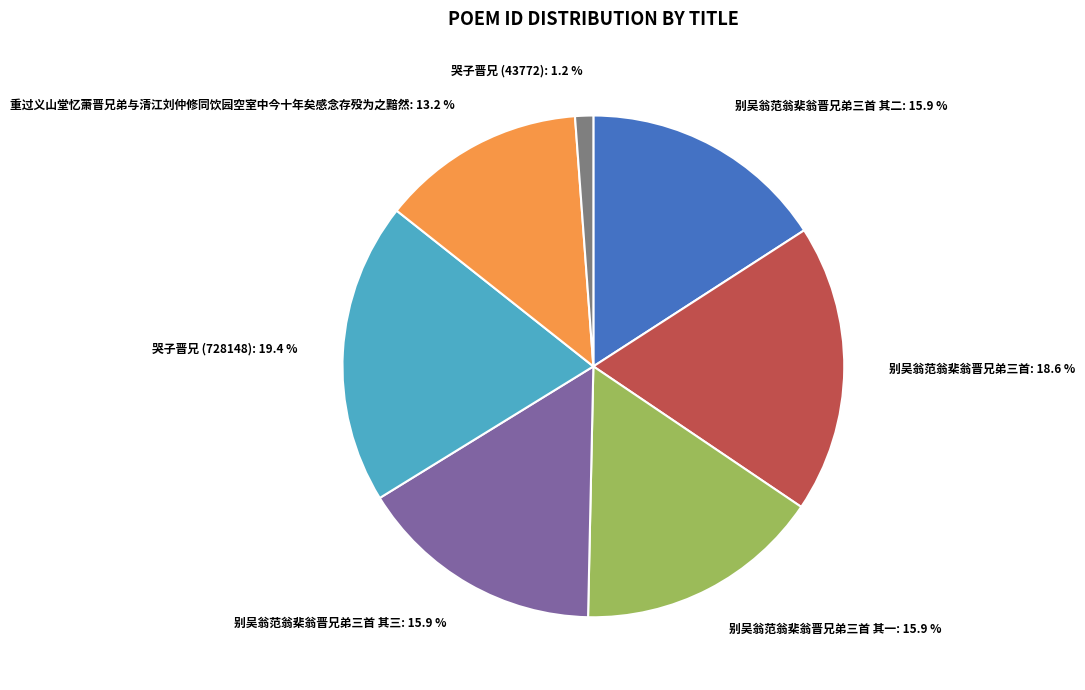

Is 哭子晋兄 (728148): 19.4 % the majority of the pie?

No